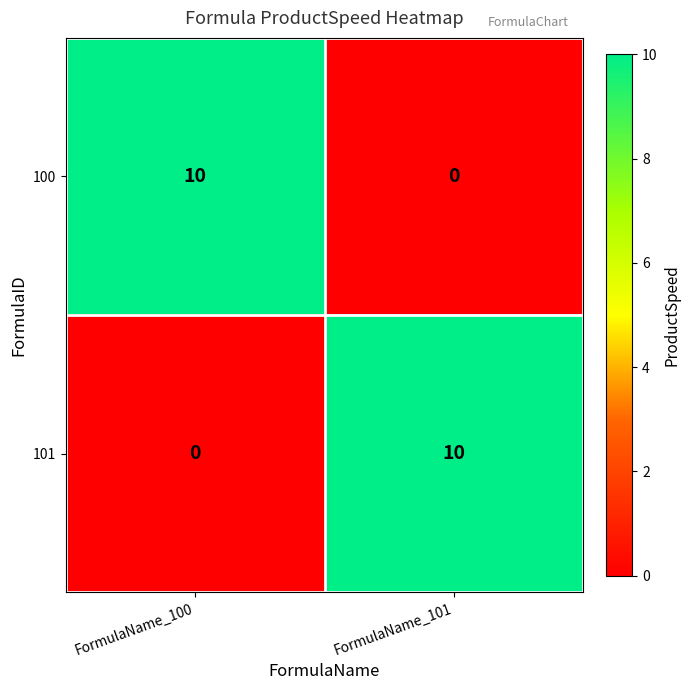

Reading left to right, what are all the values shown in this chart?

100: 10	0
101: 0	10